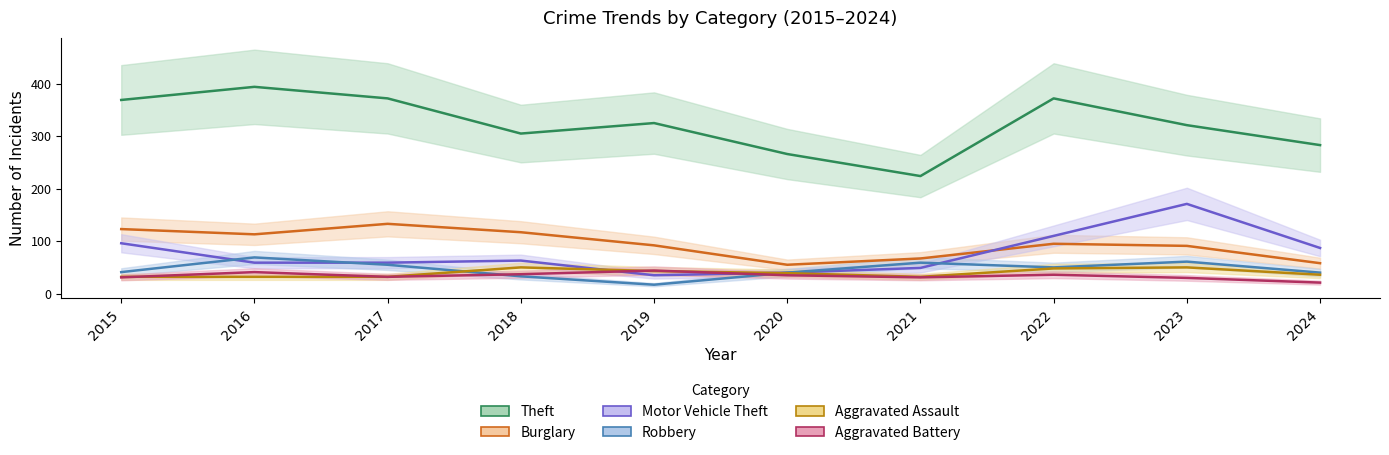

Where is the first local minimum for Motor Vehicle Theft?

2019